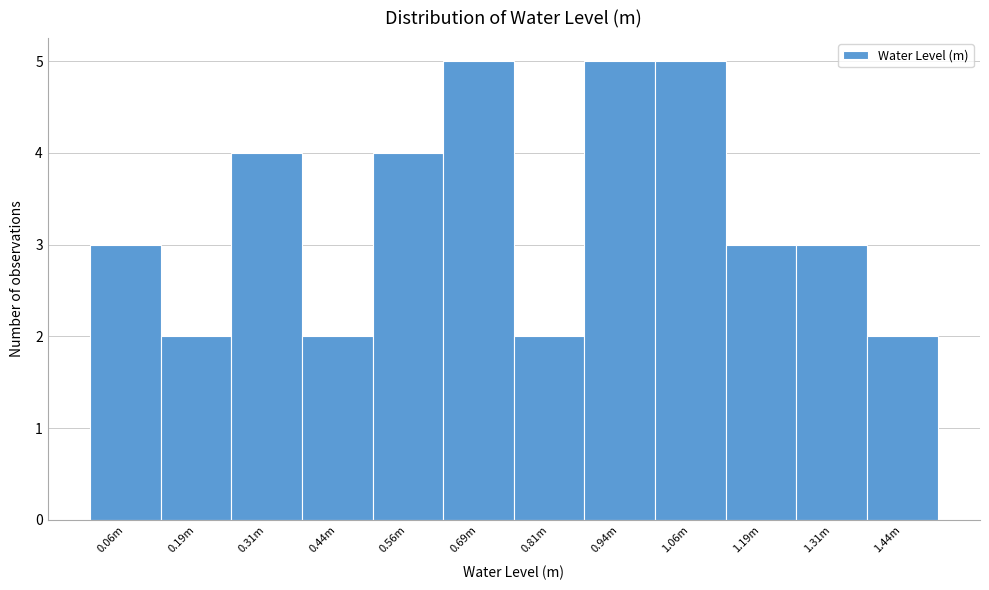

Reading left to right, extract all data points from this chart.

3	2	4	2	4	5	2	5	5	3	3	2